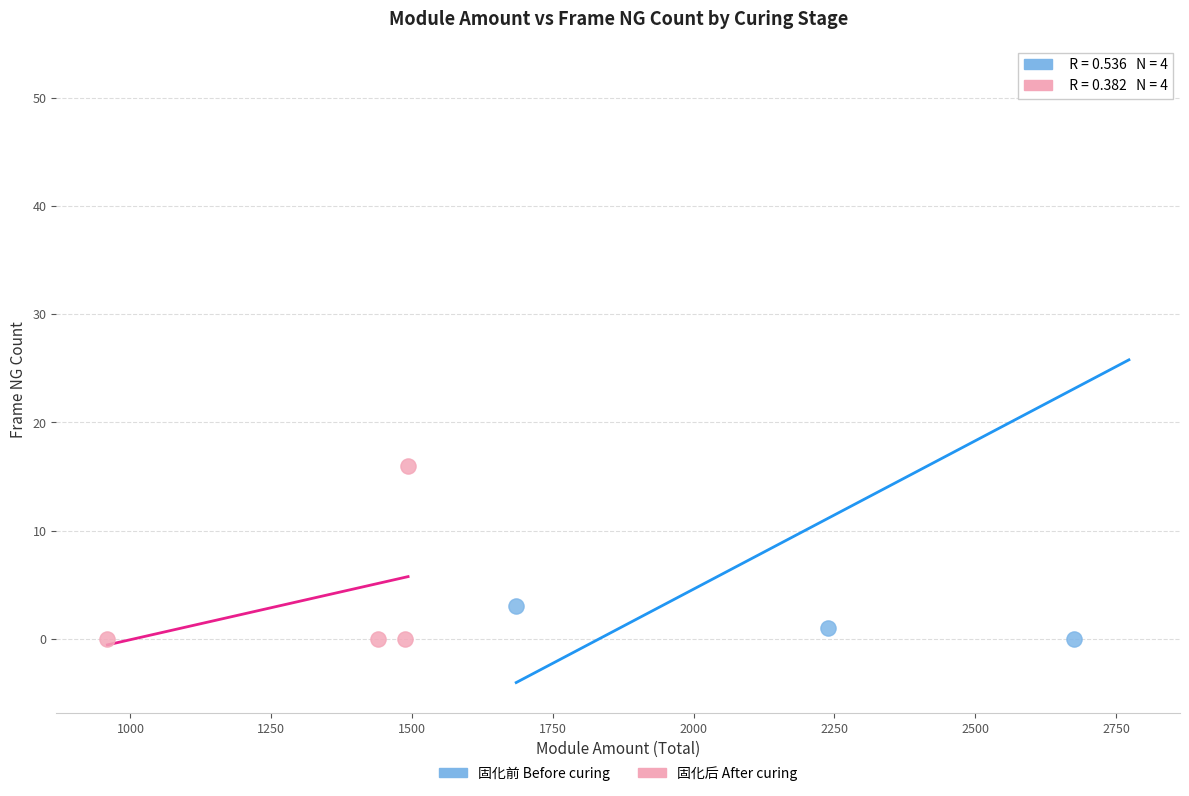

Which series contains the highest Y value?

固化前 Before curing